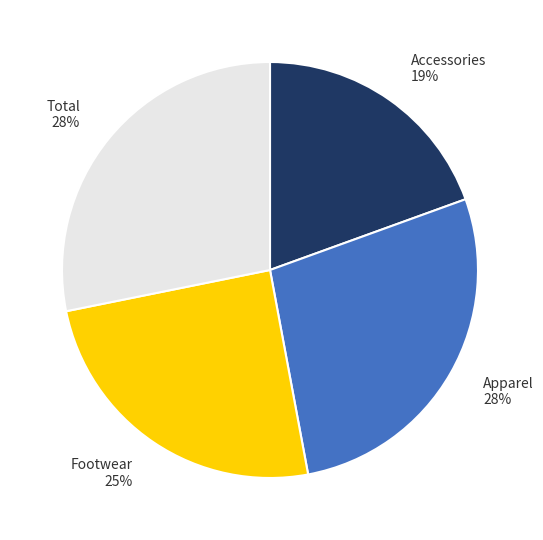

Does Apparel represent more than half of the total?

No